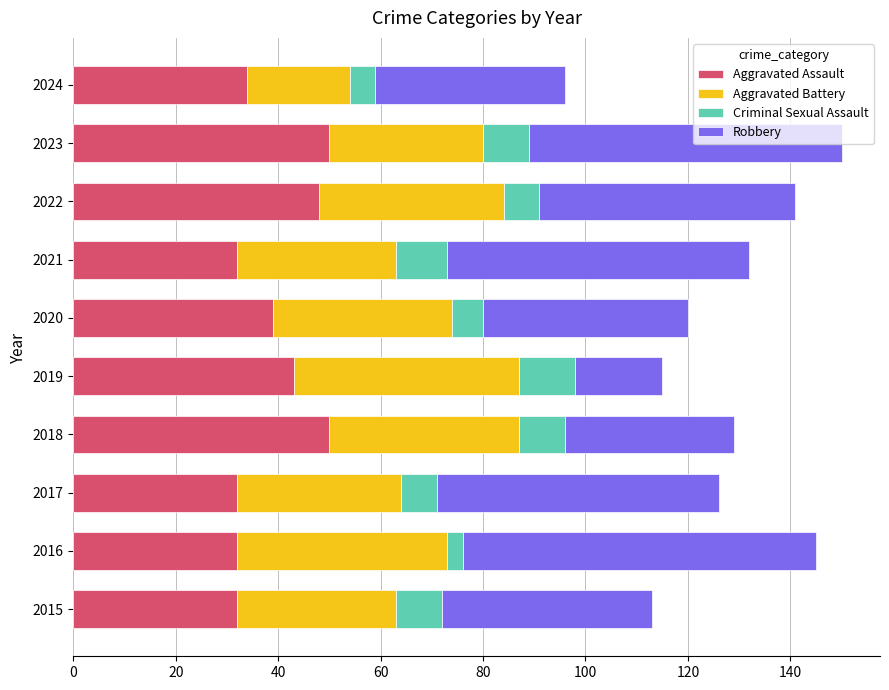

True or false: Aggravated Assault has a value of 11 at 2016.

False